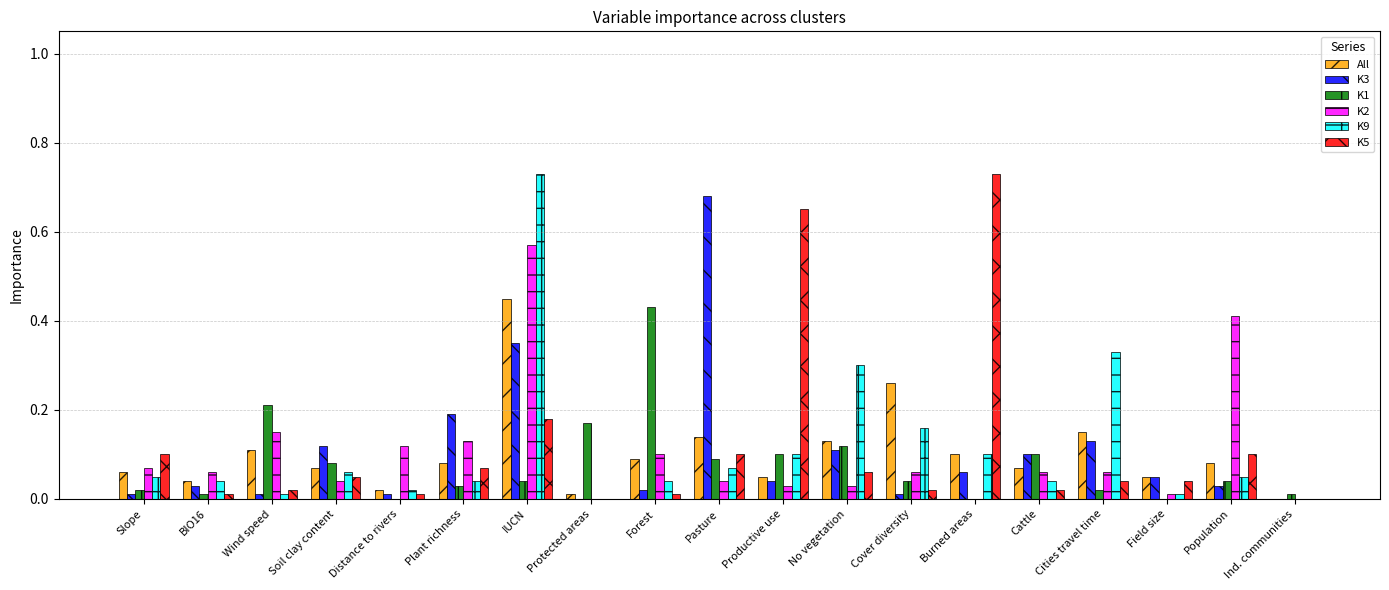

At which category is the sum across all series the highest?

IUCN